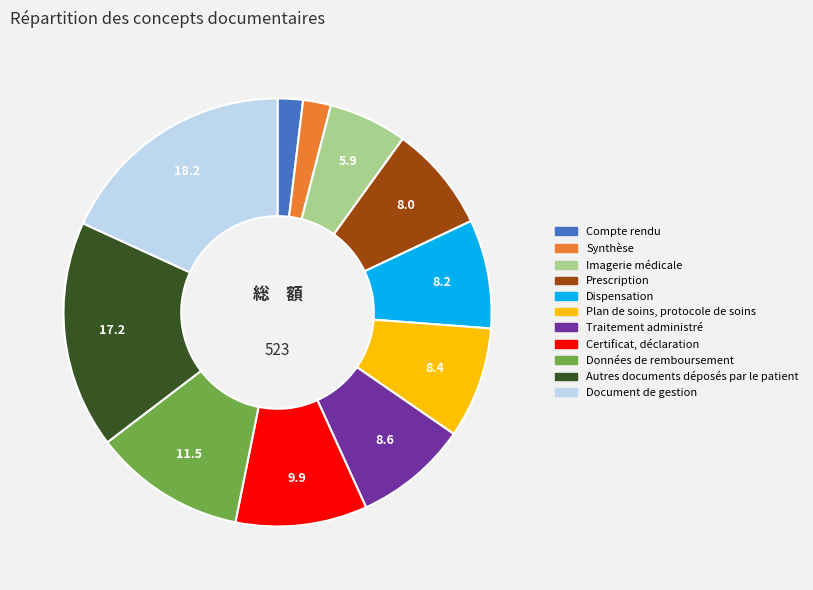

How many segments does this pie chart have?

11